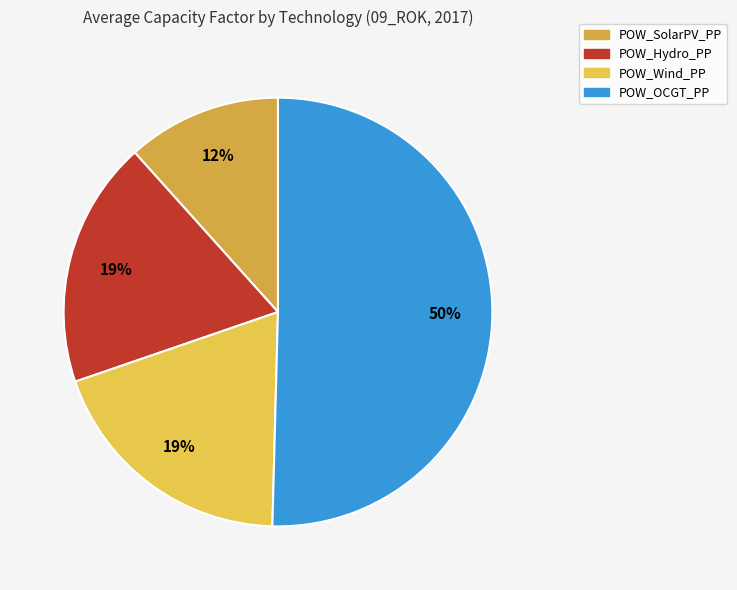

Which category accounts for the majority?

POW_OCGT_PP